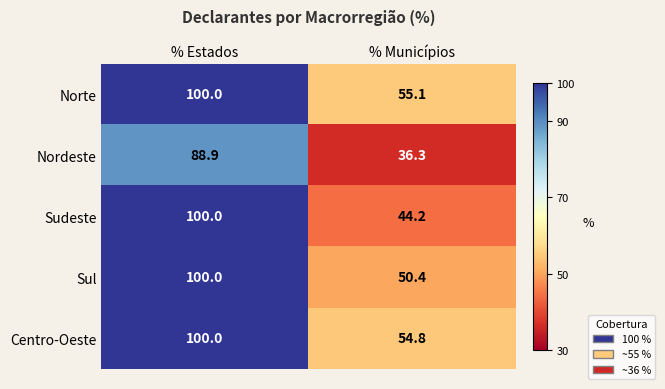

How many data points does each series have?

2